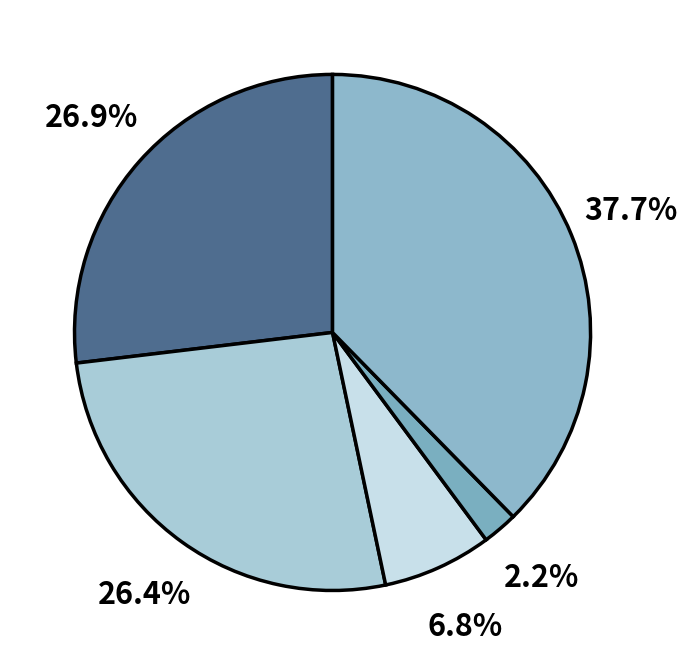

How many segments does this pie chart have?

5